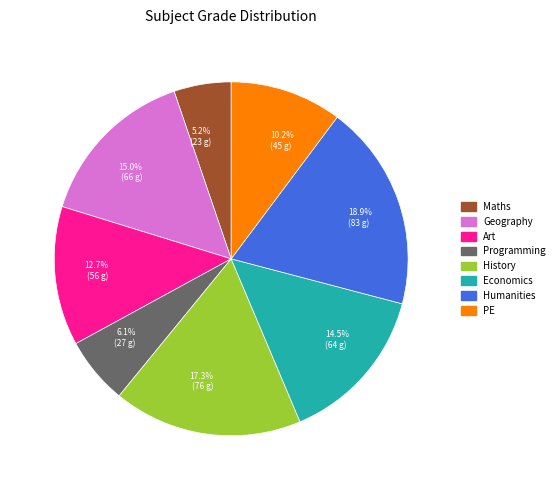

How many slices are in this pie chart?

8